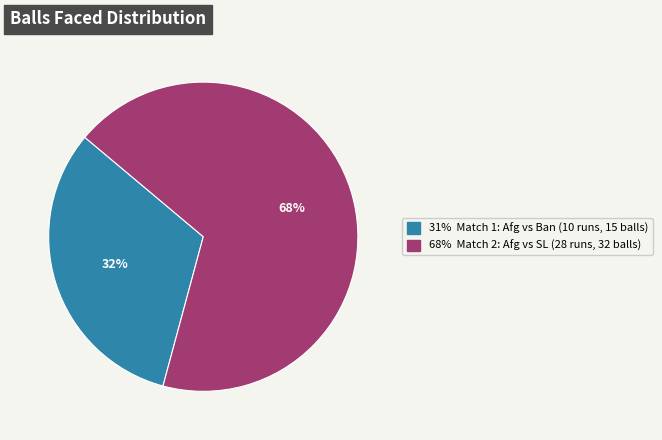

Is there any slice that represents more than half of the pie?

Yes